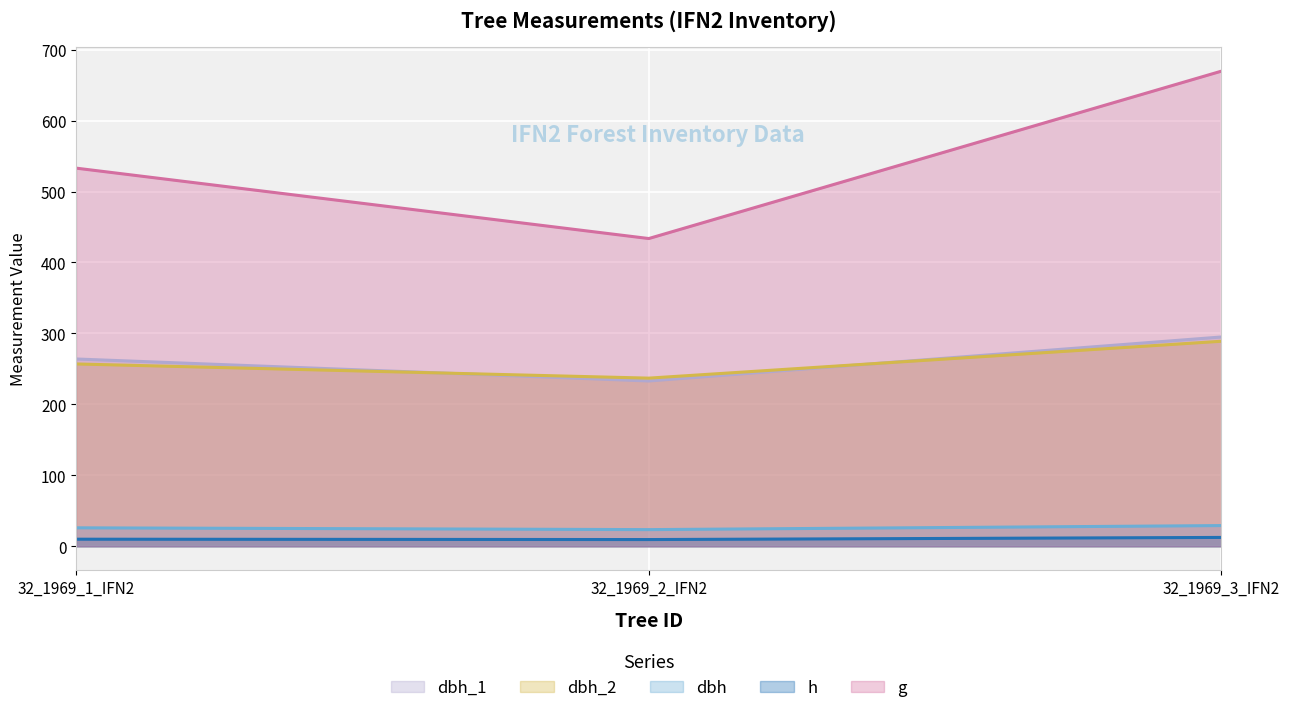

Between 32_1969_1_IFN2 and 32_1969_3_IFN2, which series saw the biggest shift?

g